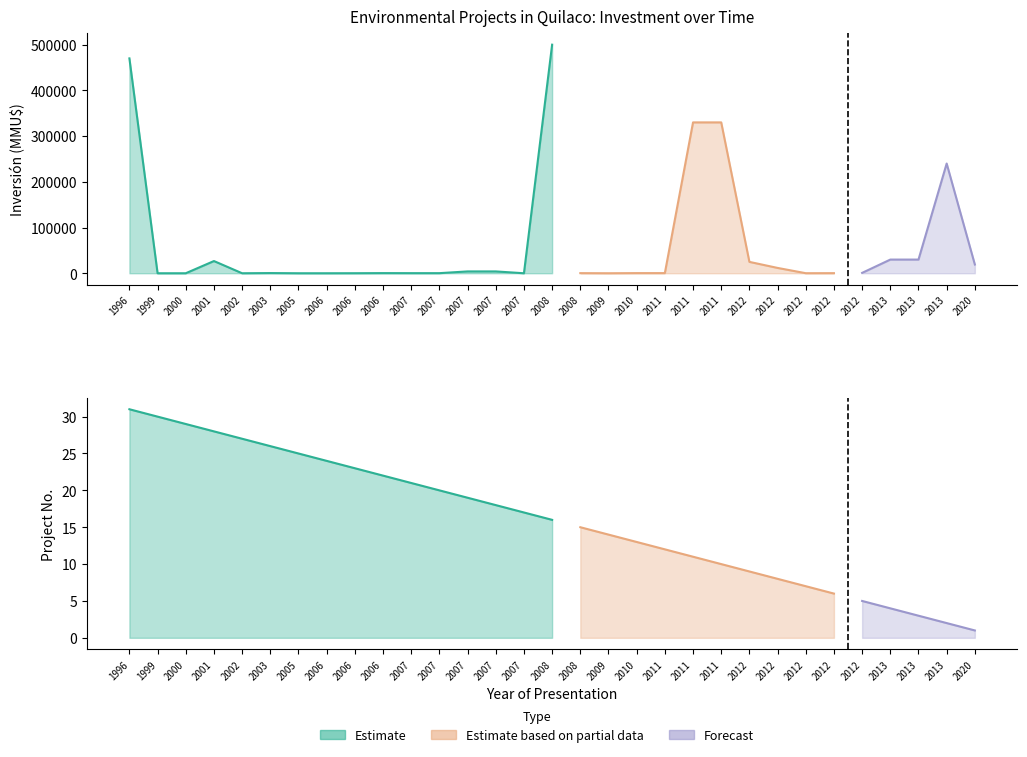

Which series ends up on top after the final intersection of Inversión(MMU$) and No?

Inversión(MMU$)